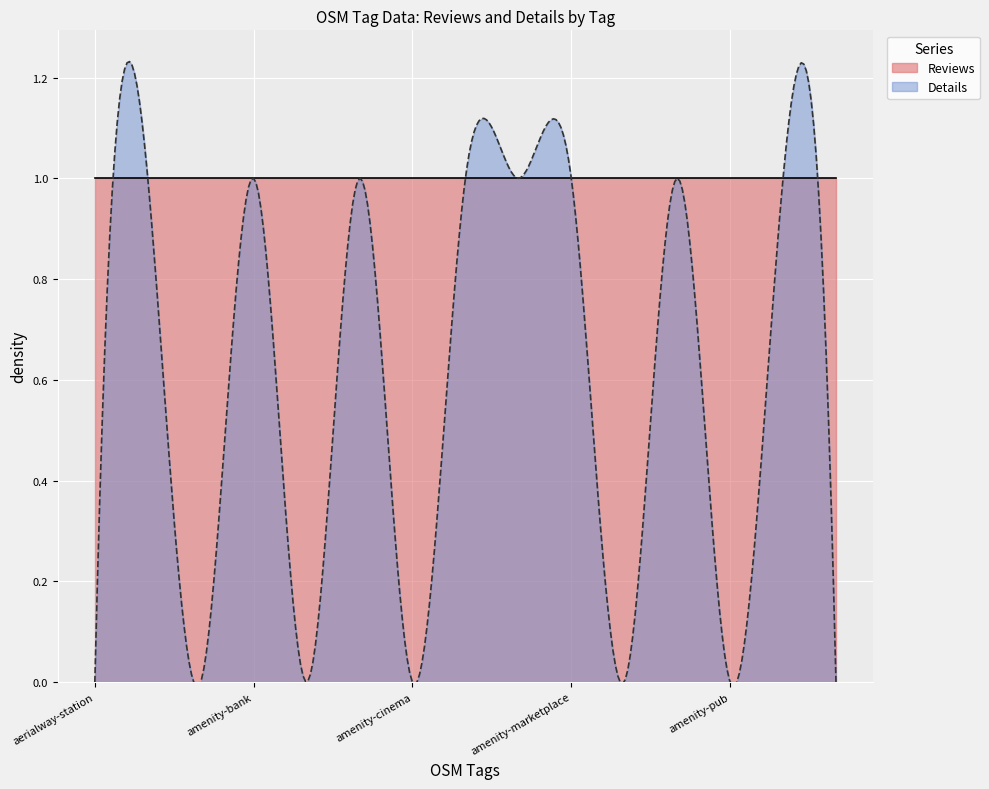

True or false: Reviews has more than 0 interior local peaks.

False